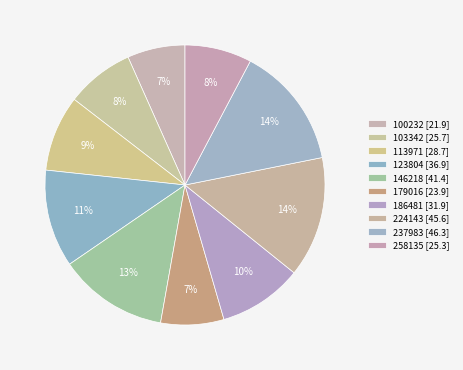

Rank the categories by value from lowest to highest.

100232, 179016, 258135, 103342, 113971, 186481, 123804, 146218, 224143, 237983